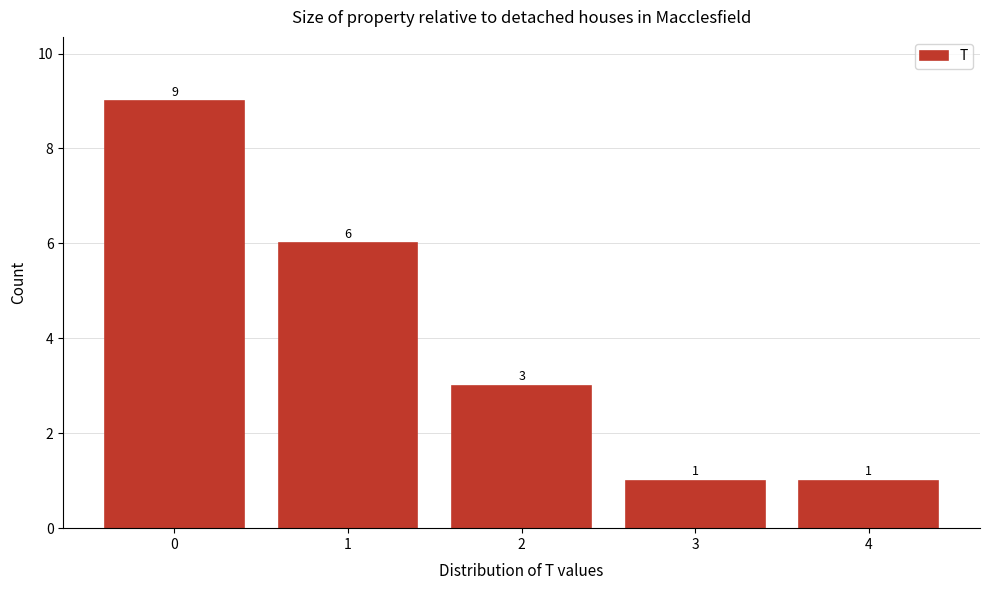

Reading left to right, transcribe all the data shown in this chart.

9	6	3	1	1